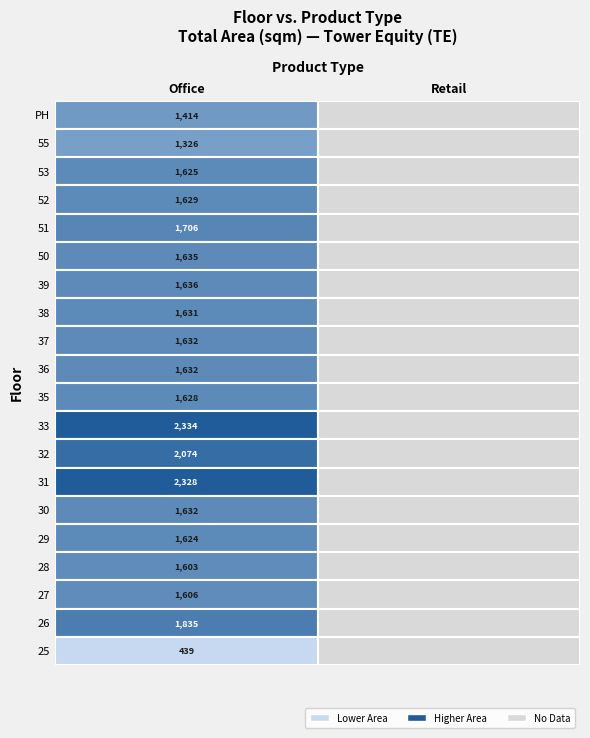

Reading left to right, what are all the values shown in this chart?

Office: PH=1413.9	55=1326.1	53=1625.4	52=1629.2	51=1705.6	50=1634.6	39=1635.6	38=1630.6	37=1631.6	36=1631.6	35=1627.9	33=2334.4	32=2073.8	31=2328.4	30=1631.6	29=1624.3	28=1603.4	27=1606.5	26=1835.3	25=439.1
Retail: PH=0.0	55=0.0	53=0.0	52=0.0	51=0.0	50=0.0	39=0.0	38=0.0	37=0.0	36=0.0	35=0.0	33=0.0	32=0.0	31=0.0	30=0.0	29=0.0	28=0.0	27=0.0	26=0.0	25=0.0